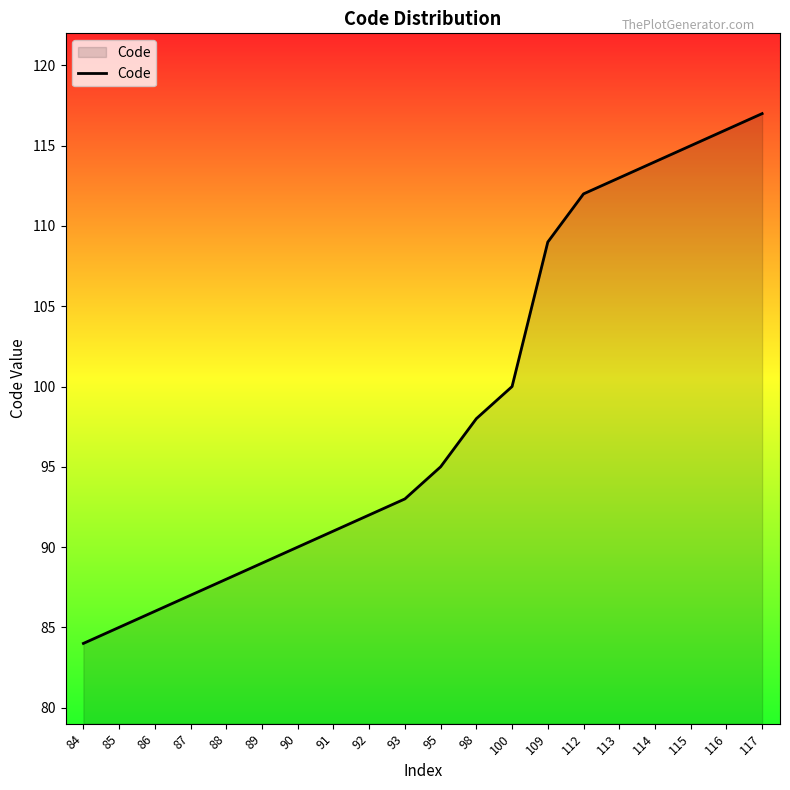

Rank the categories by value from lowest to highest.

84, 85, 86, 87, 88, 89, 90, 91, 92, 93, 95, 98, 100, 109, 112, 113, 114, 115, 116, 117